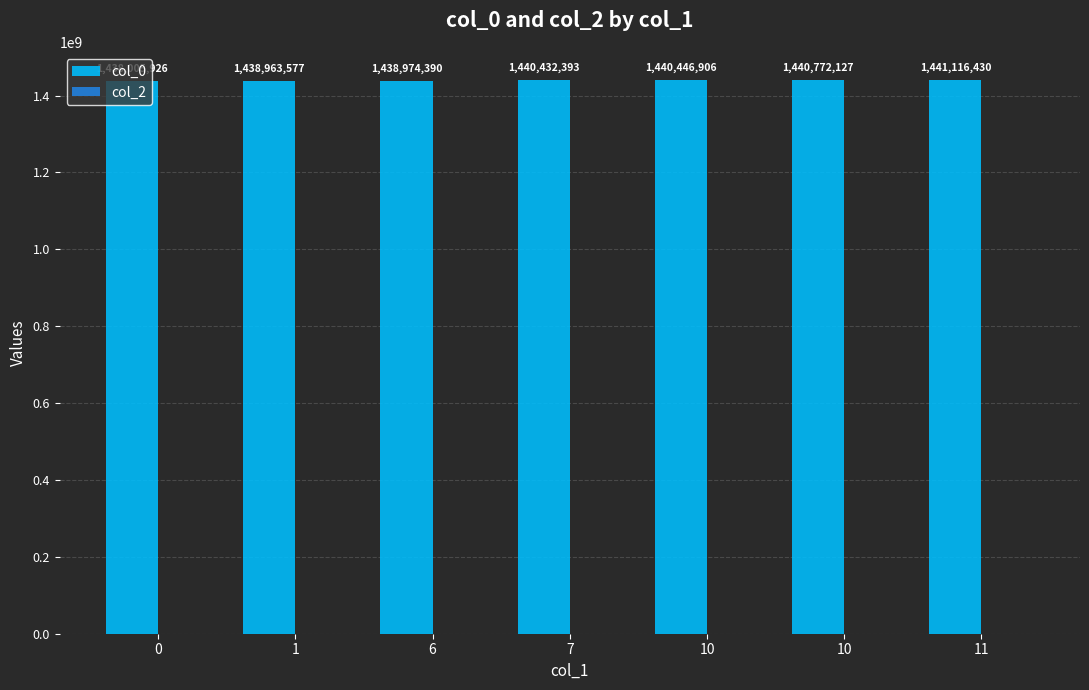

Reading right to left, transcribe all the data shown in this chart.

col_0: 11=1441116430	10=1440772127	10=1440446906	7=1440432393	6=1438974390	1=1438963577	0=1438005926
col_2: 11=0	10=0	10=0	7=0	6=0	1=0	0=0